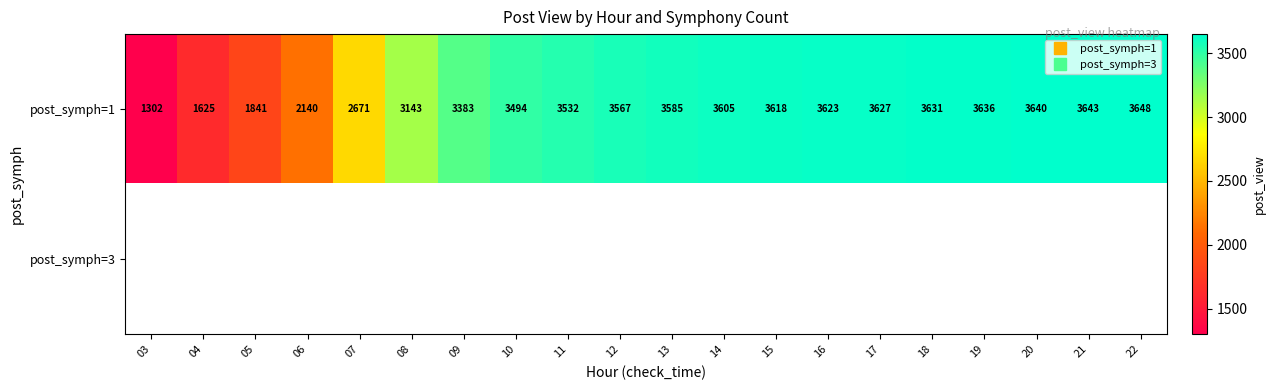

Read the post_symph=1 value at 11.

3532.0